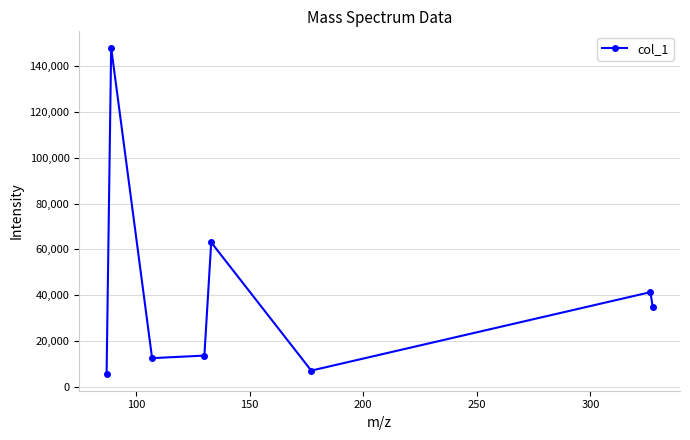

How many interior local valleys (lower than both neighbors) does the data have?

2